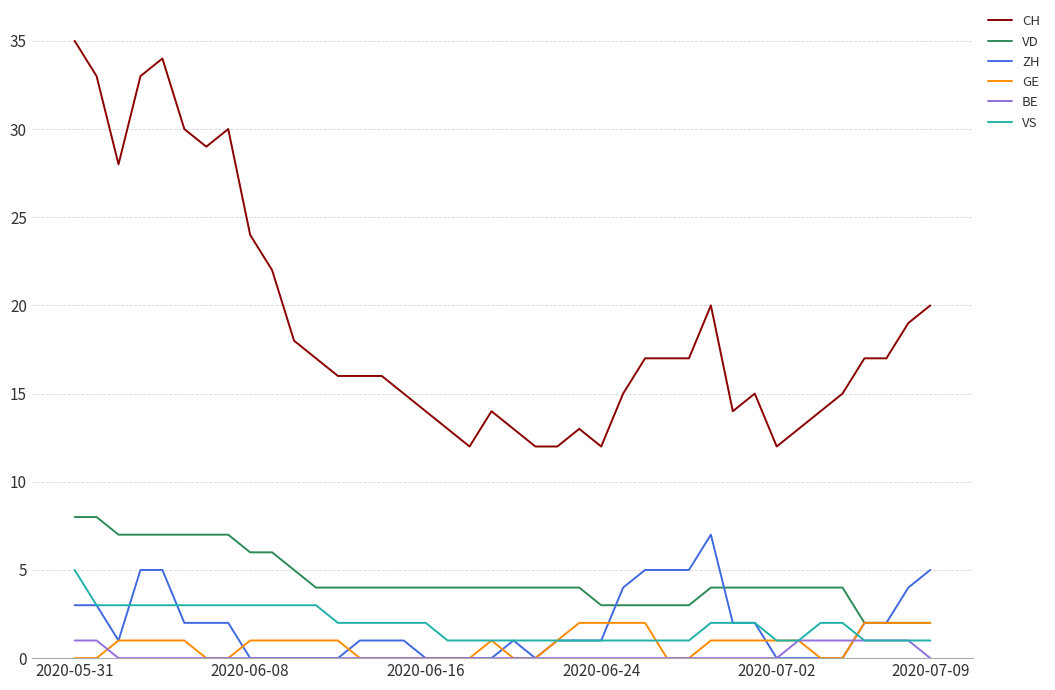

What are all the series names shown in the legend?

CH, VD, ZH, GE, BE, VS